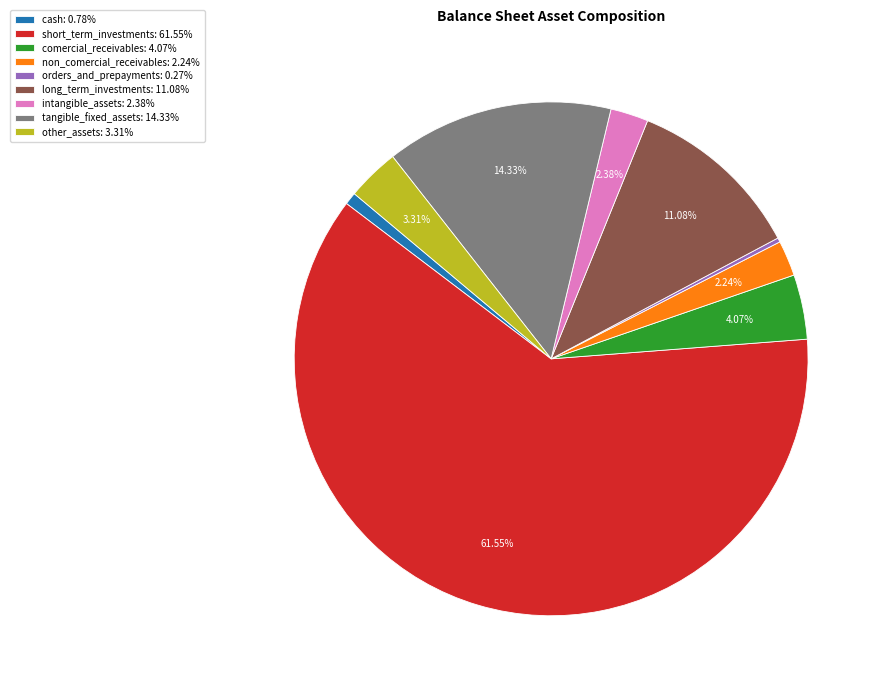

To the nearest percent, what portion does other_assets represent?

3%